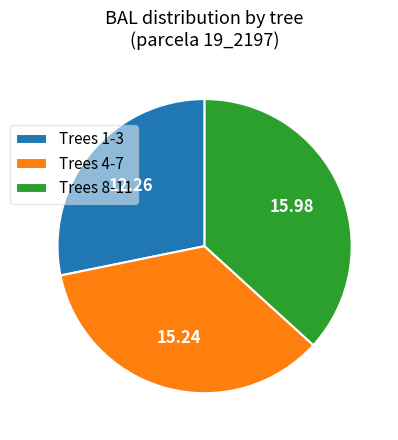

Rank the categories by value from lowest to highest.

Trees 1-3, Trees 4-7, Trees 8-11